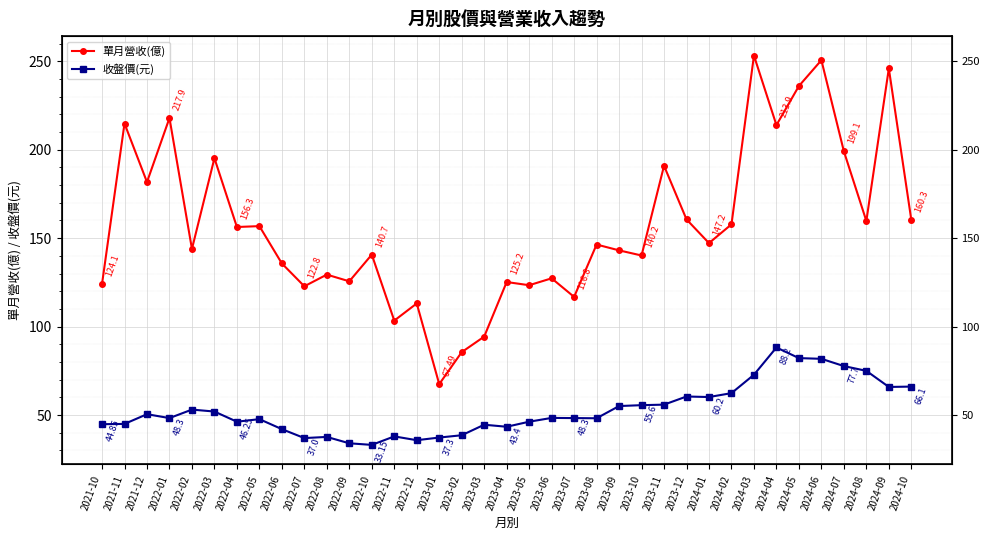

Reading left to right, what are all the values shown in this chart?

單月營收(億): 2021-10=124.1	2021-11=214.8	2021-12=181.7	2022-01=217.9	2022-02=143.9	2022-03=195.2	2022-04=156.3	2022-05=156.8	2022-06=135.7	2022-07=122.8	2022-08=129.4	2022-09=125.6	2022-10=140.7	2022-11=103.4	2022-12=113.1	2023-01=67.5	2023-02=85.6	2023-03=94.3	2023-04=125.2	2023-05=123.4	2023-06=127.3	2023-07=116.8	2023-08=146.4	2023-09=143.1	2023-10=140.2	2023-11=190.9	2023-12=160.6	2024-01=147.2	2024-02=157.8	2024-03=253.2	2024-04=213.9	2024-05=236.0	2024-06=250.6	2024-07=199.1	2024-08=159.7	2024-09=245.9	2024-10=160.3
收盤價(元): 2021-10=44.9	2021-11=45.0	2021-12=50.5	2022-01=48.3	2022-02=53.1	2022-03=52.0	2022-04=46.2	2022-05=47.7	2022-06=42.0	2022-07=37.0	2022-08=37.6	2022-09=34.0	2022-10=33.1	2022-11=38.0	2022-12=35.8	2023-01=37.3	2023-02=38.6	2023-03=44.5	2023-04=43.4	2023-05=46.2	2023-06=48.4	2023-07=48.3	2023-08=48.2	2023-09=55.1	2023-10=55.6	2023-11=55.9	2023-12=60.5	2024-01=60.2	2024-02=62.4	2024-03=72.8	2024-04=88.2	2024-05=82.2	2024-06=81.8	2024-07=77.7	2024-08=75.0	2024-09=65.9	2024-10=66.1